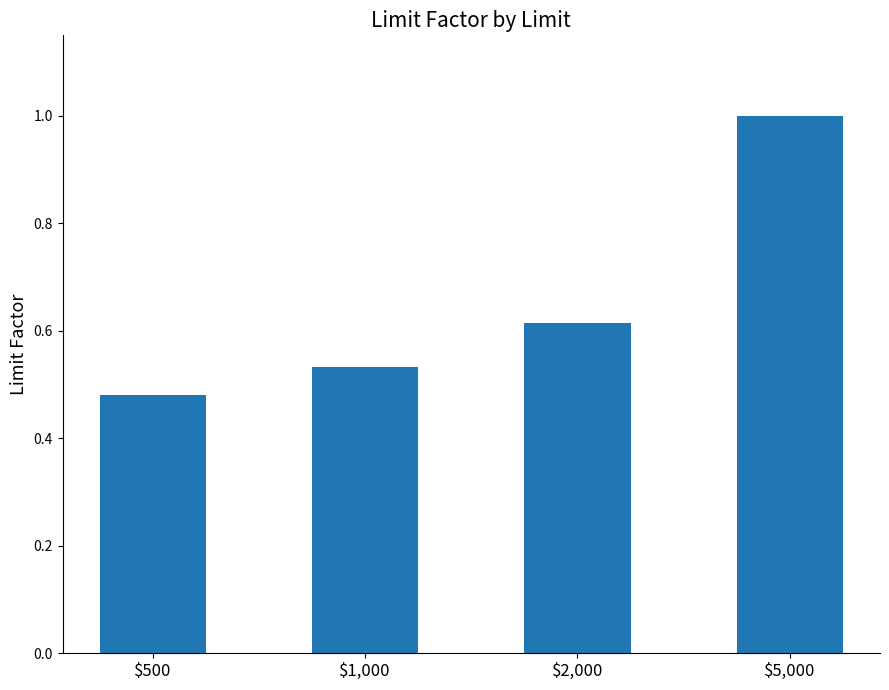

Rank the categories by value from highest to lowest.

$5,000, $2,000, $1,000, $500